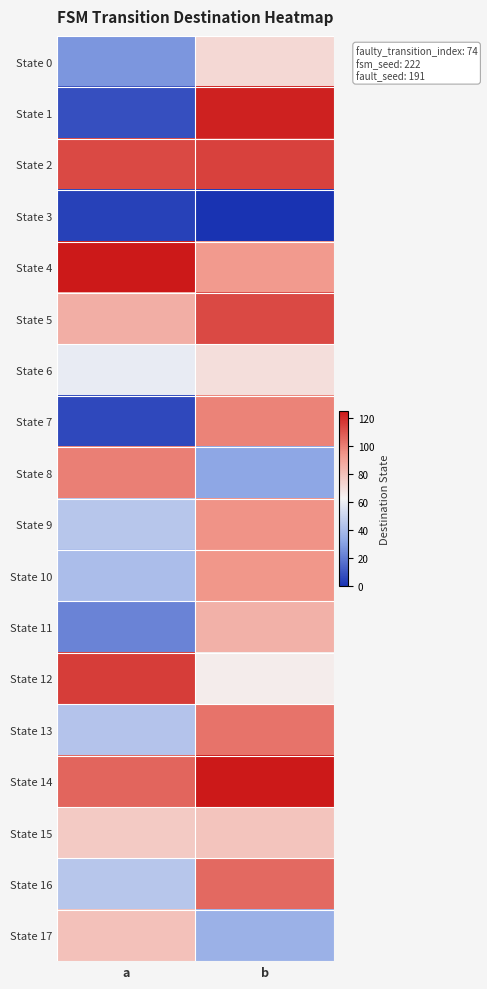

How many data points does each series have?

2